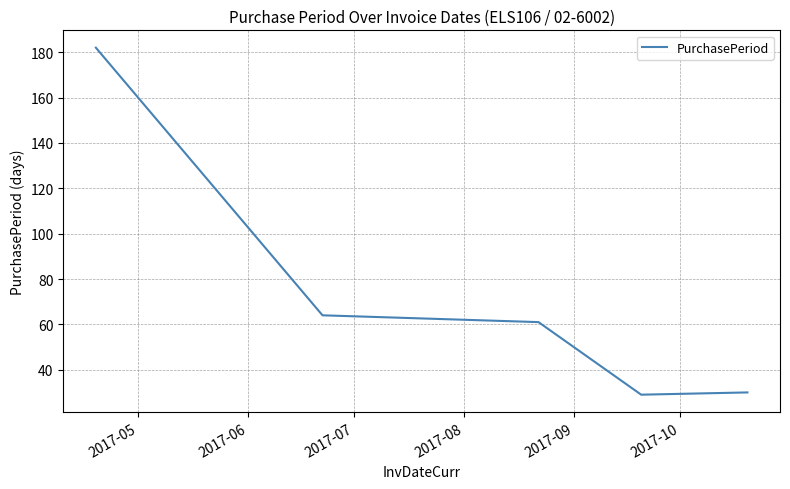

True or false: the data has more than 1 interior local peaks.

False